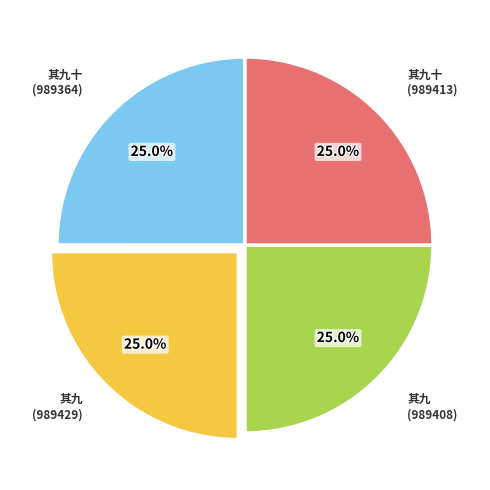

What portion of the pie excludes 其九十 (989364)?

75.0%